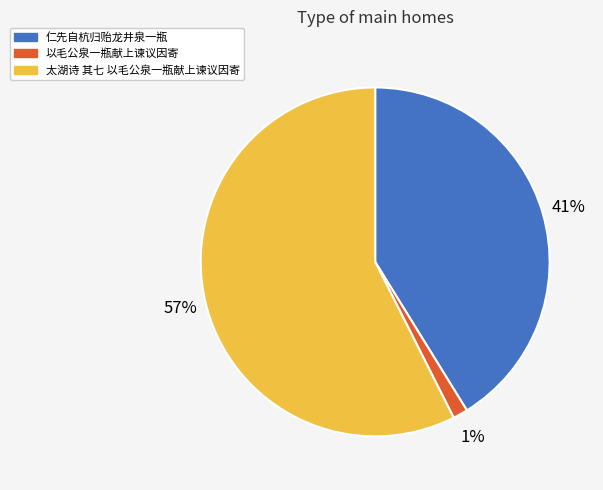

Which has a higher value, 以毛公泉一瓶献上谏议因寄 or 仁先自杭归贻龙井泉一瓶?

仁先自杭归贻龙井泉一瓶